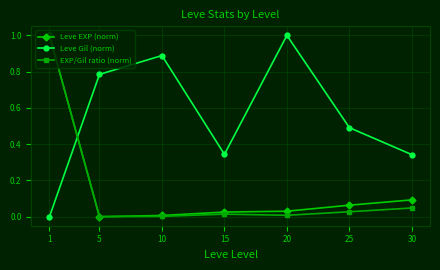

Which series has the largest total across all categories?

Leve Gil (norm)